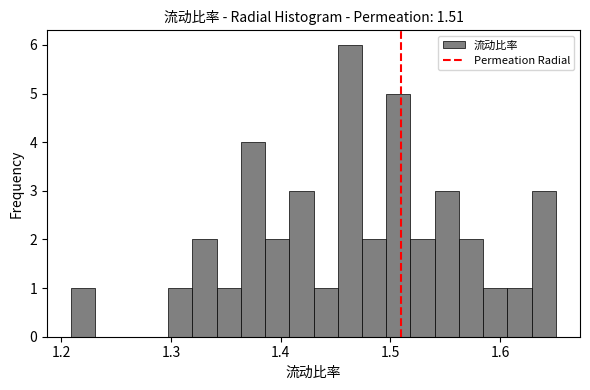

Read against the x-axis, roughly where is the centre of the tallest bar?

1.46